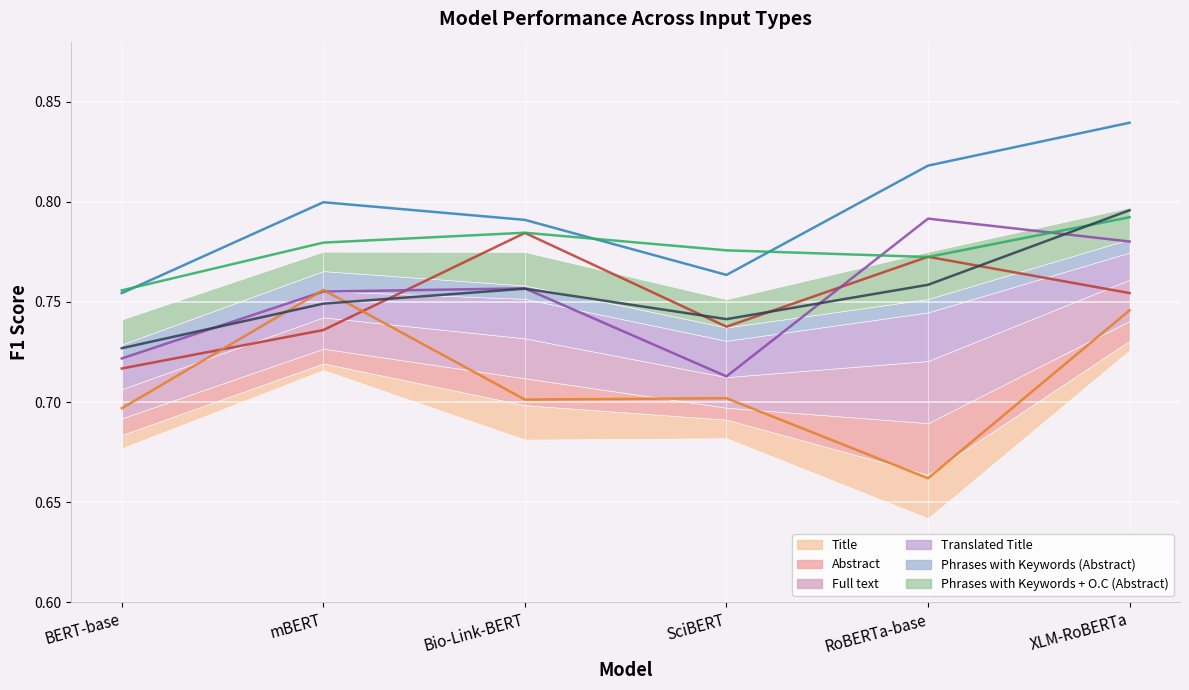

How many lines are shown in the chart?

6